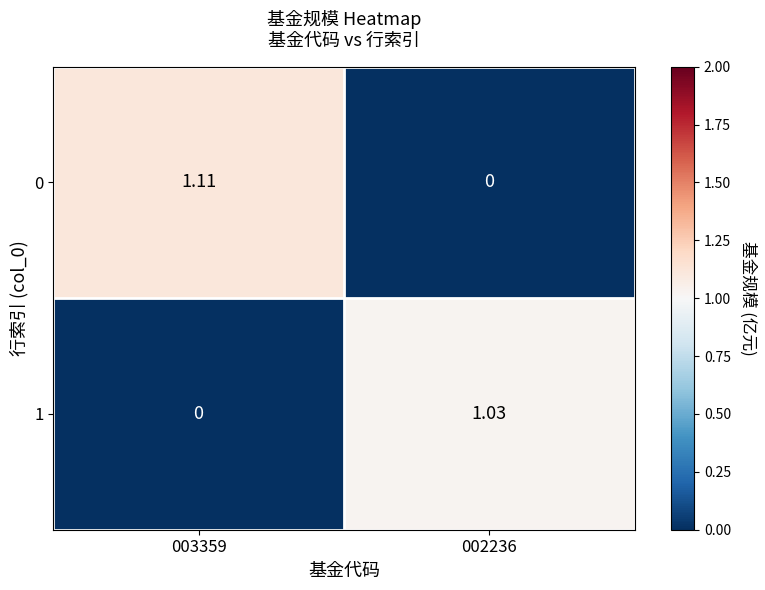

How many categories are shown in the chart?

2